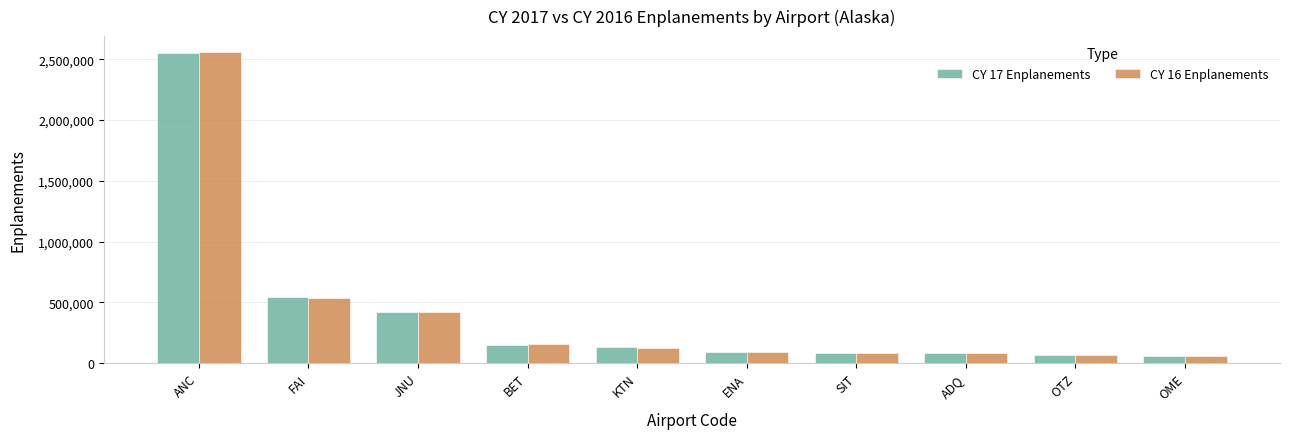

Is it true that CY 16 Enplanements equals 83404 at SIT?

True